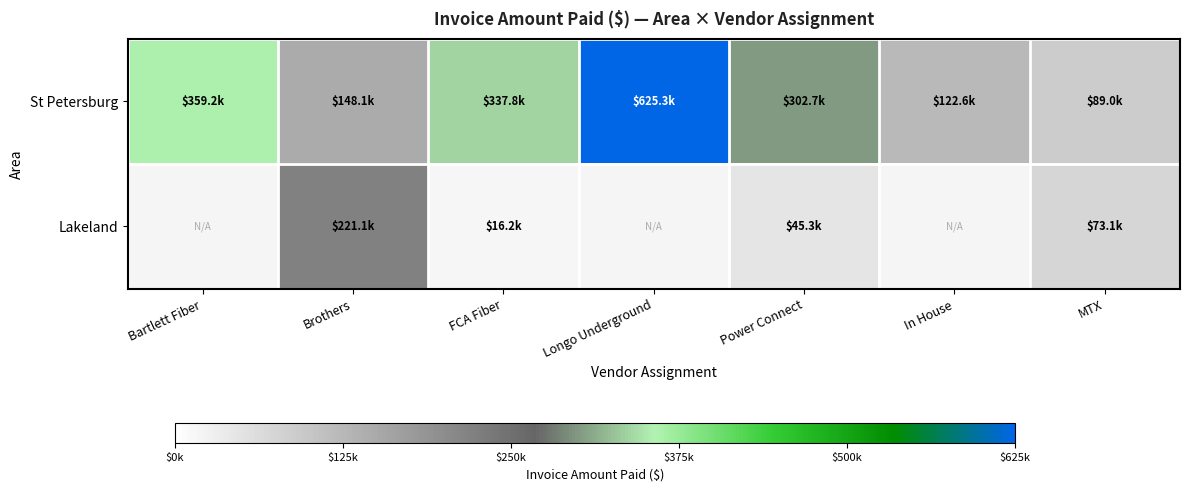

Which series has the widest spread of values?

St Petersburg